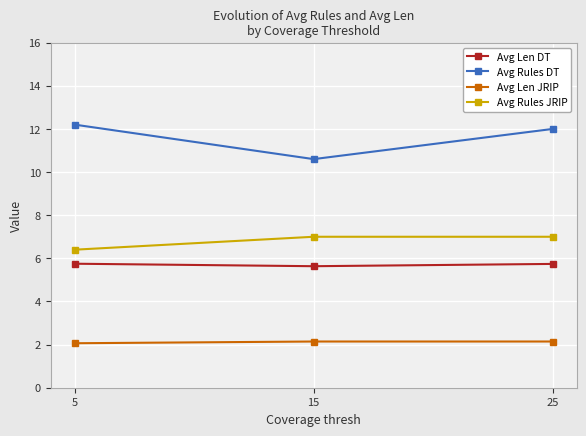

What is the difference between the maximum and minimum values in the Avg Len JRIP series?

0.1